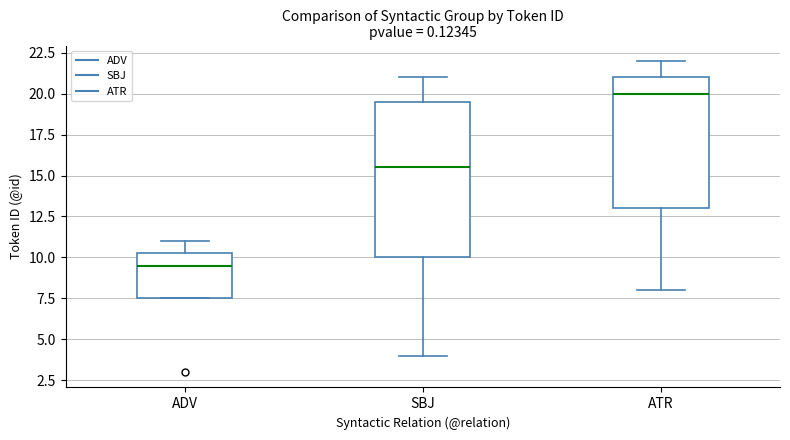

Reading left to right, transcribe this box plot: for each box, give where its median line is, the range the box spans, and where its two whiskers end, as read against the y-axis. The values are not printed on the chart, so give them approximately, as read against the axis.

ADV: median 9.5, box 7.5 to 10.5, whiskers 7.5 to 11.0
SBJ: median 15.5, box 10.0 to 19.5, whiskers 4.0 to 21.0
ATR: median 20.0, box 13.0 to 21.0, whiskers 8.0 to 22.0